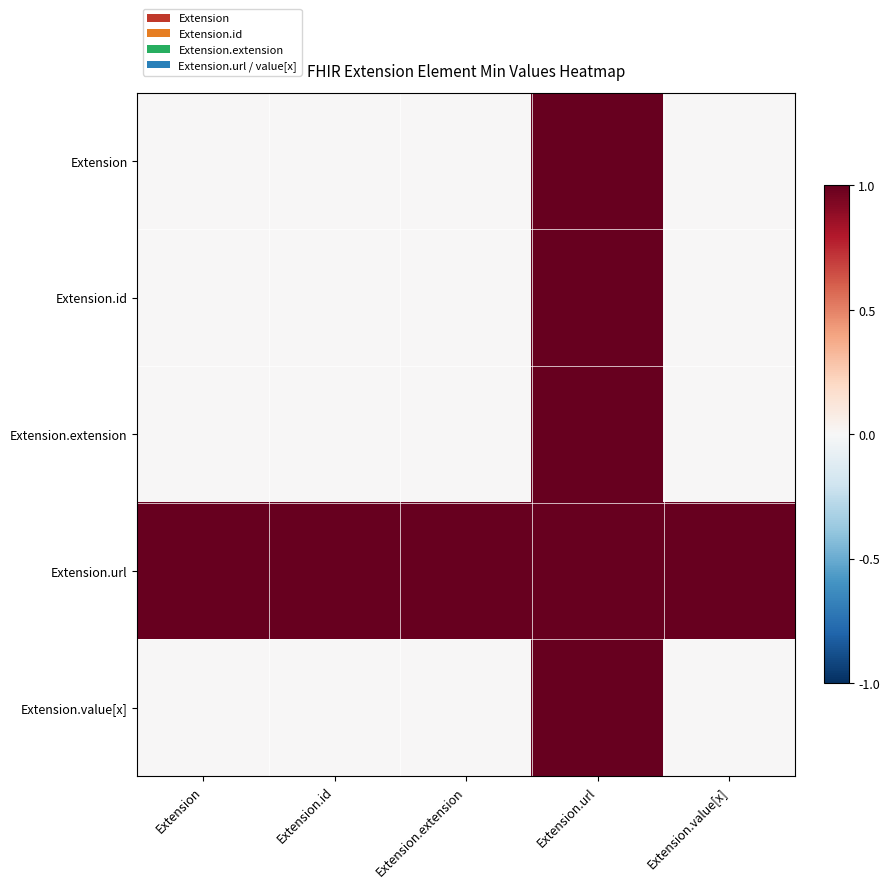

Reading left to right, what are all the values shown in this chart?

Extension: Extension=0	Extension.id=0	Extension.extension=0	Extension.url=1	Extension.value[x]=0
Extension.id: Extension=0	Extension.id=0	Extension.extension=0	Extension.url=1	Extension.value[x]=0
Extension.extension: Extension=0	Extension.id=0	Extension.extension=0	Extension.url=1	Extension.value[x]=0
Extension.url: Extension=1	Extension.id=1	Extension.extension=1	Extension.url=1	Extension.value[x]=1
Extension.value[x]: Extension=0	Extension.id=0	Extension.extension=0	Extension.url=1	Extension.value[x]=0